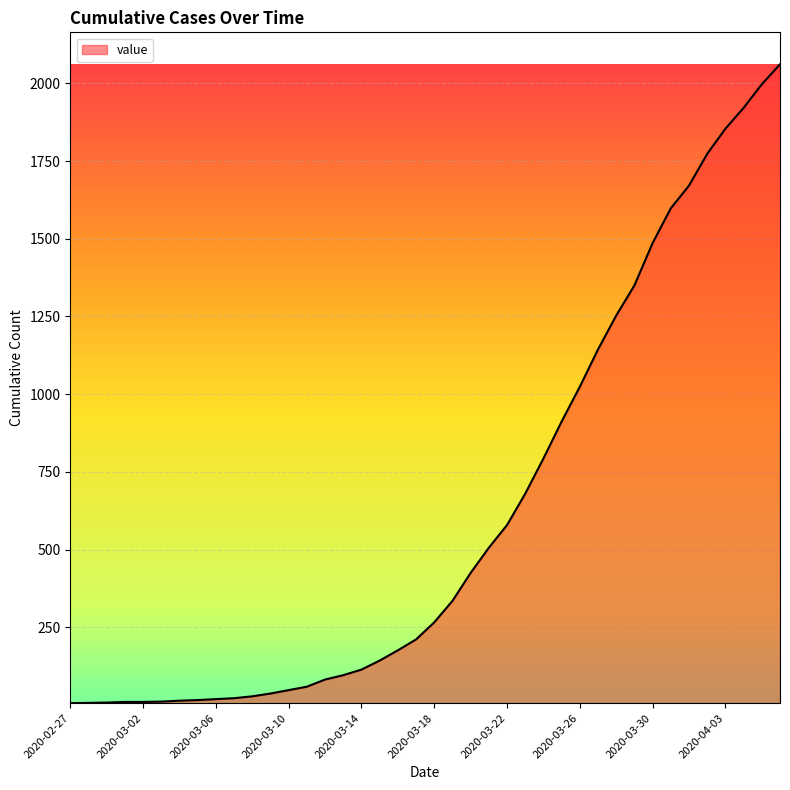

What is the difference between the maximum and minimum values?

2055